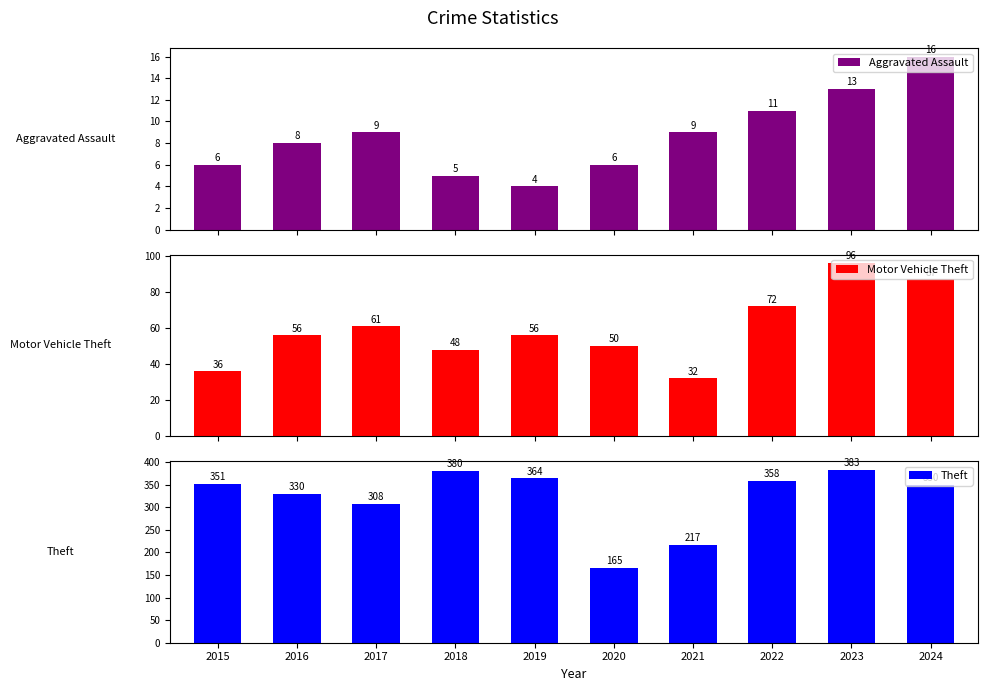

Reading left to right, what are all the values shown in this chart?

Aggravated Assault: 6	8	9	5	4	6	9	11	13	16
Motor Vehicle Theft: 36	56	61	48	56	50	32	72	96	87
Theft: 351	330	308	380	364	165	217	358	383	350